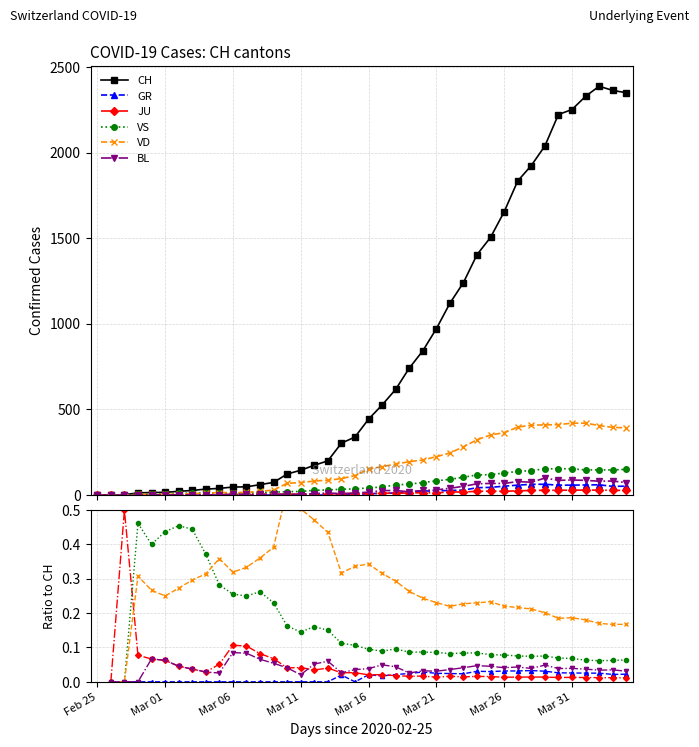

Which series has the widest spread of values?

CH